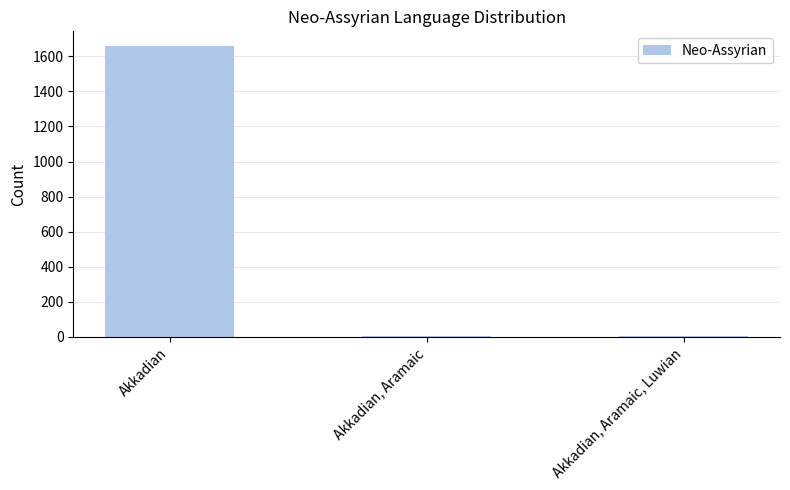

What is the greatest value displayed?

1660